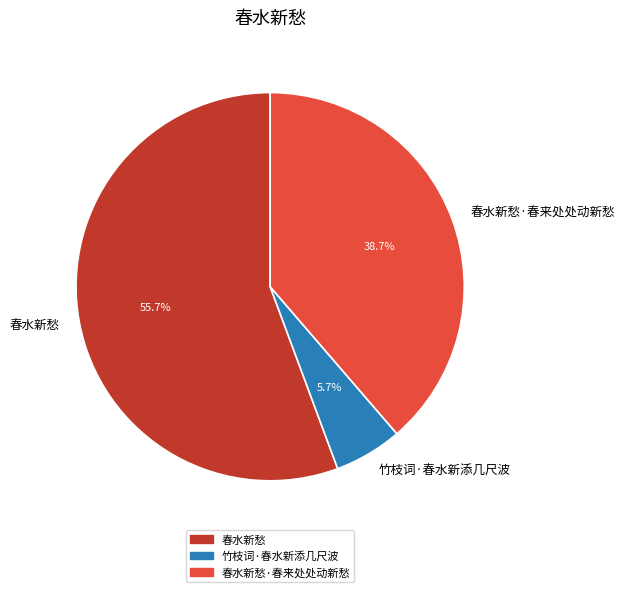

What is the ratio of the value at 春水新愁·春来处处动新愁 to the value at 春水新愁?

0.7